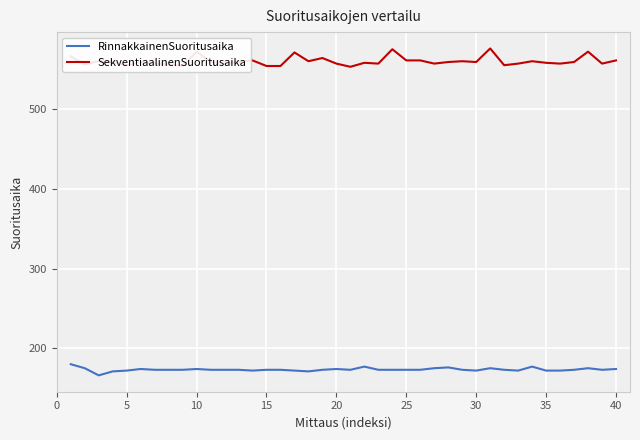

What is the maximum value for RinnakkainenSuoritusaika?

180